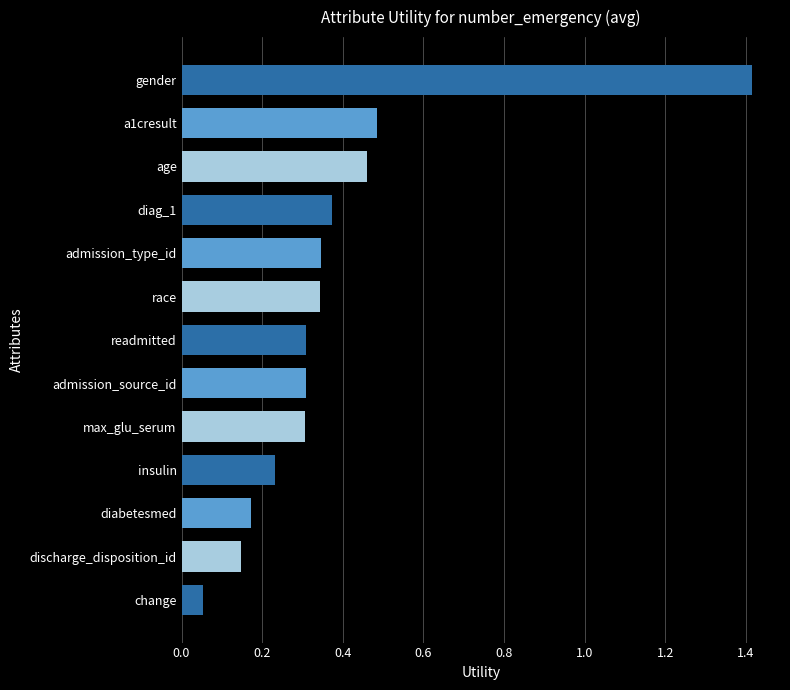

Which category has the highest value across all series?

gender